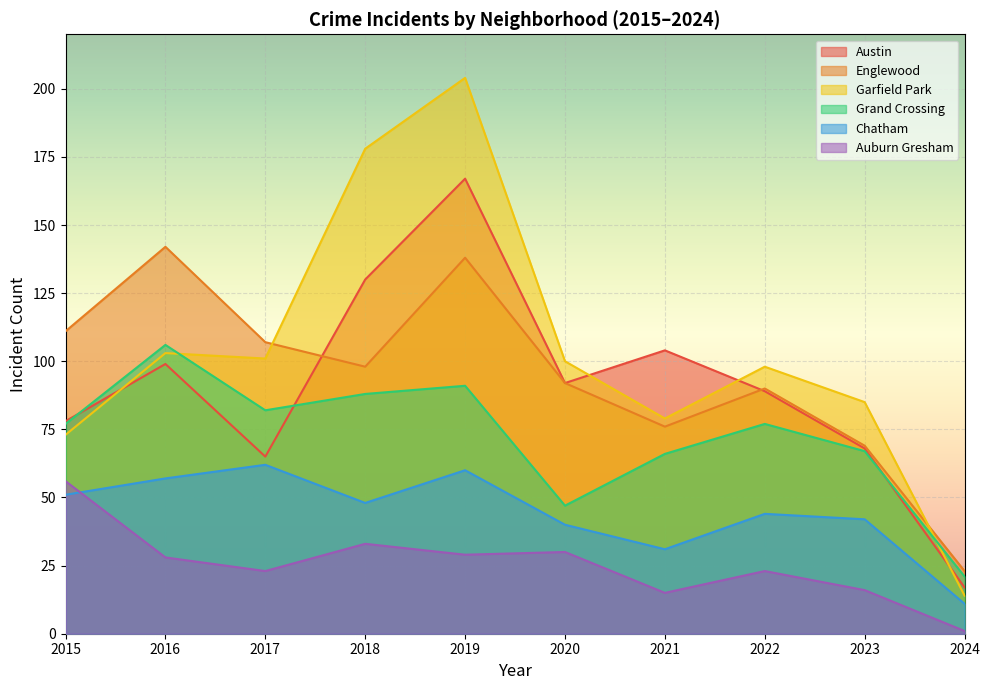

Which series ends up on top after the final intersection of Englewood and Austin?

Englewood